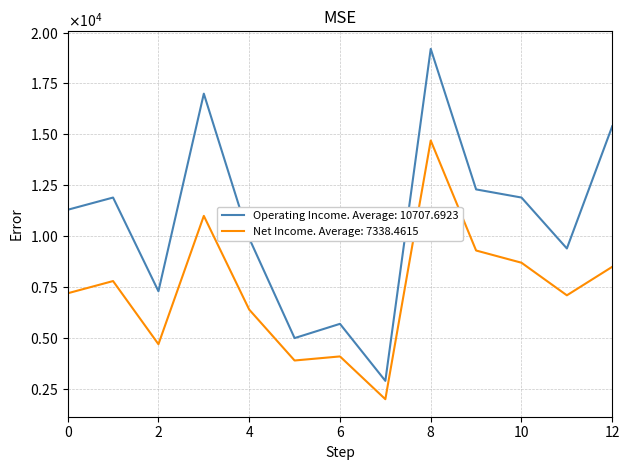

Reading left to right, what are all the values shown in this chart?

11300	11900	7300	17000	9900	5000	5700	2900	19200	12300	11900	9400	15400